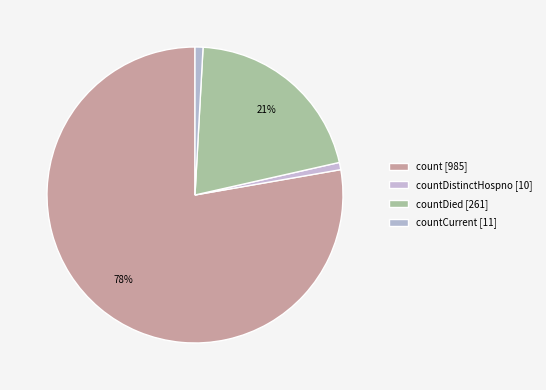

How many segments does this pie chart have?

4